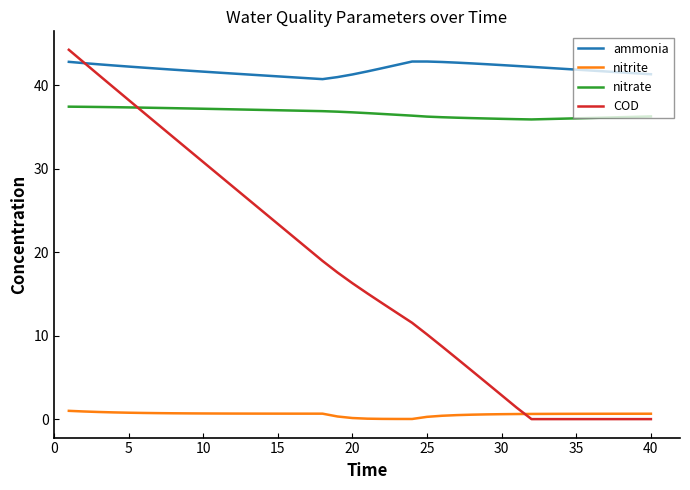

After their last crossing, which series has the higher values: nitrate or COD?

nitrate